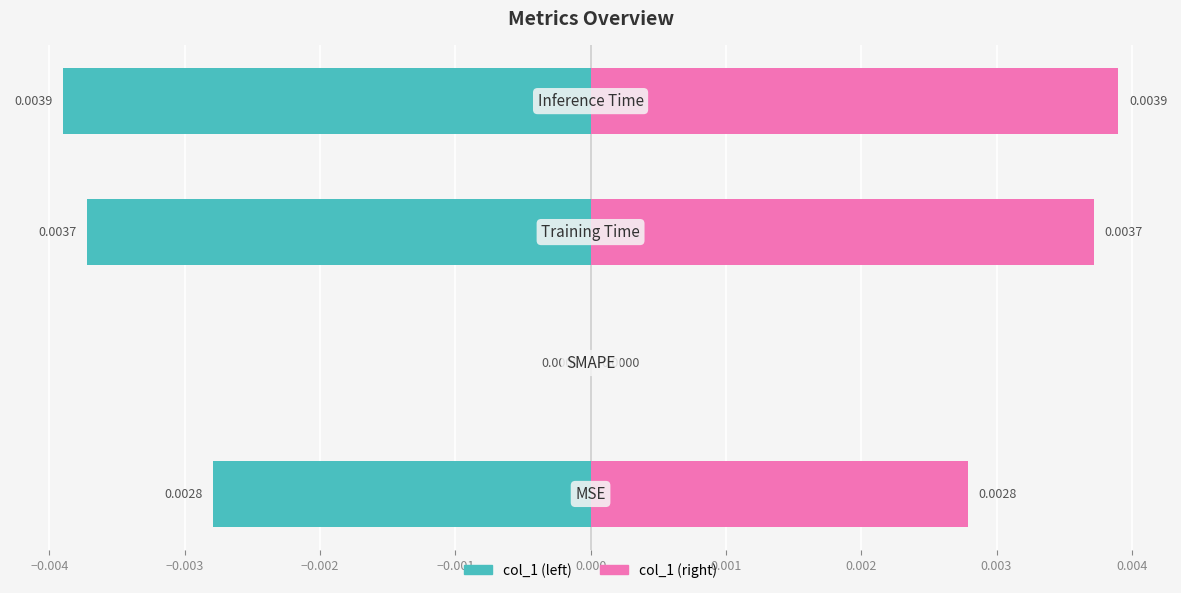

How many data points in col_1 (left) are less than 0?

3